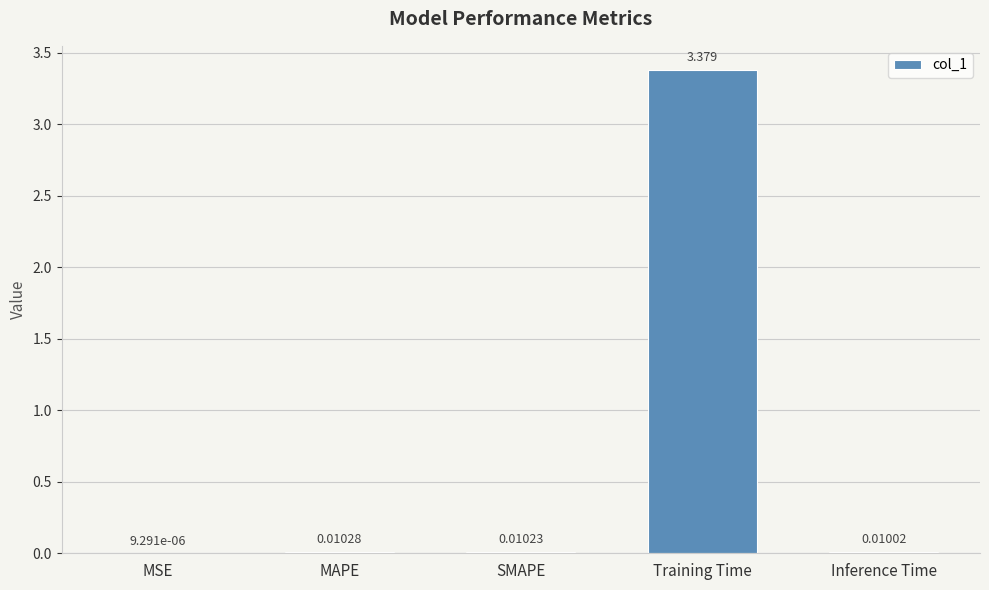

Count the number of categories in the chart.

5